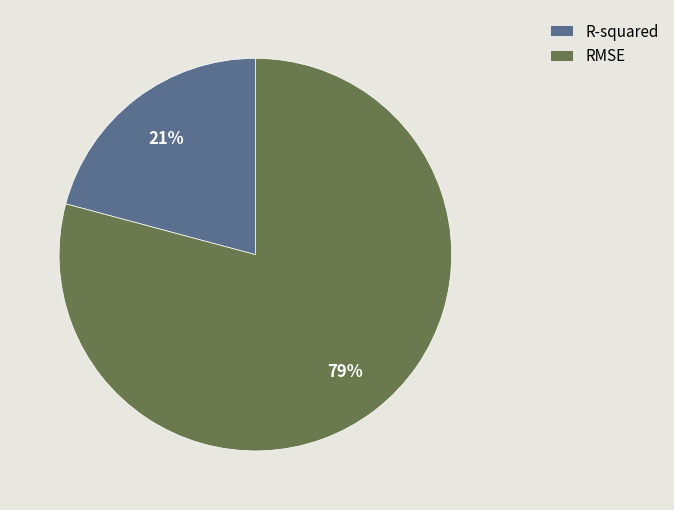

How many slices are in this pie chart?

2